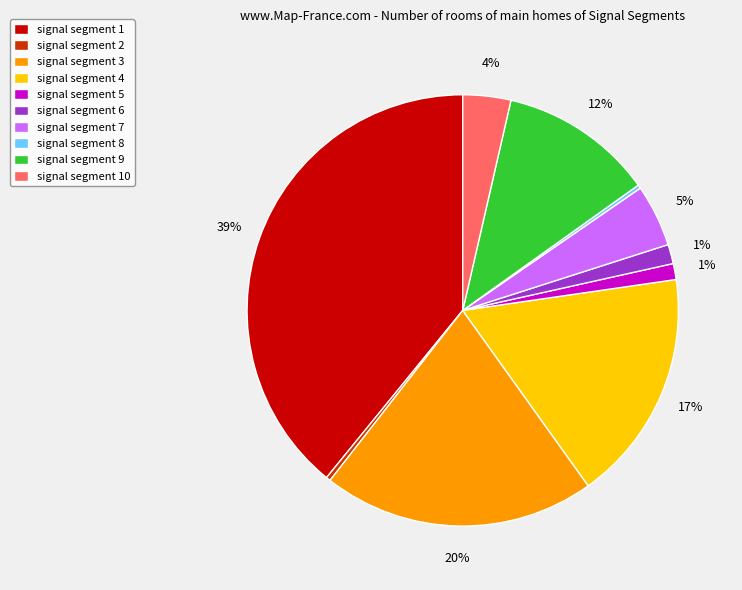

What percentage is the signal segment 3 slice, to the nearest percent?

20%